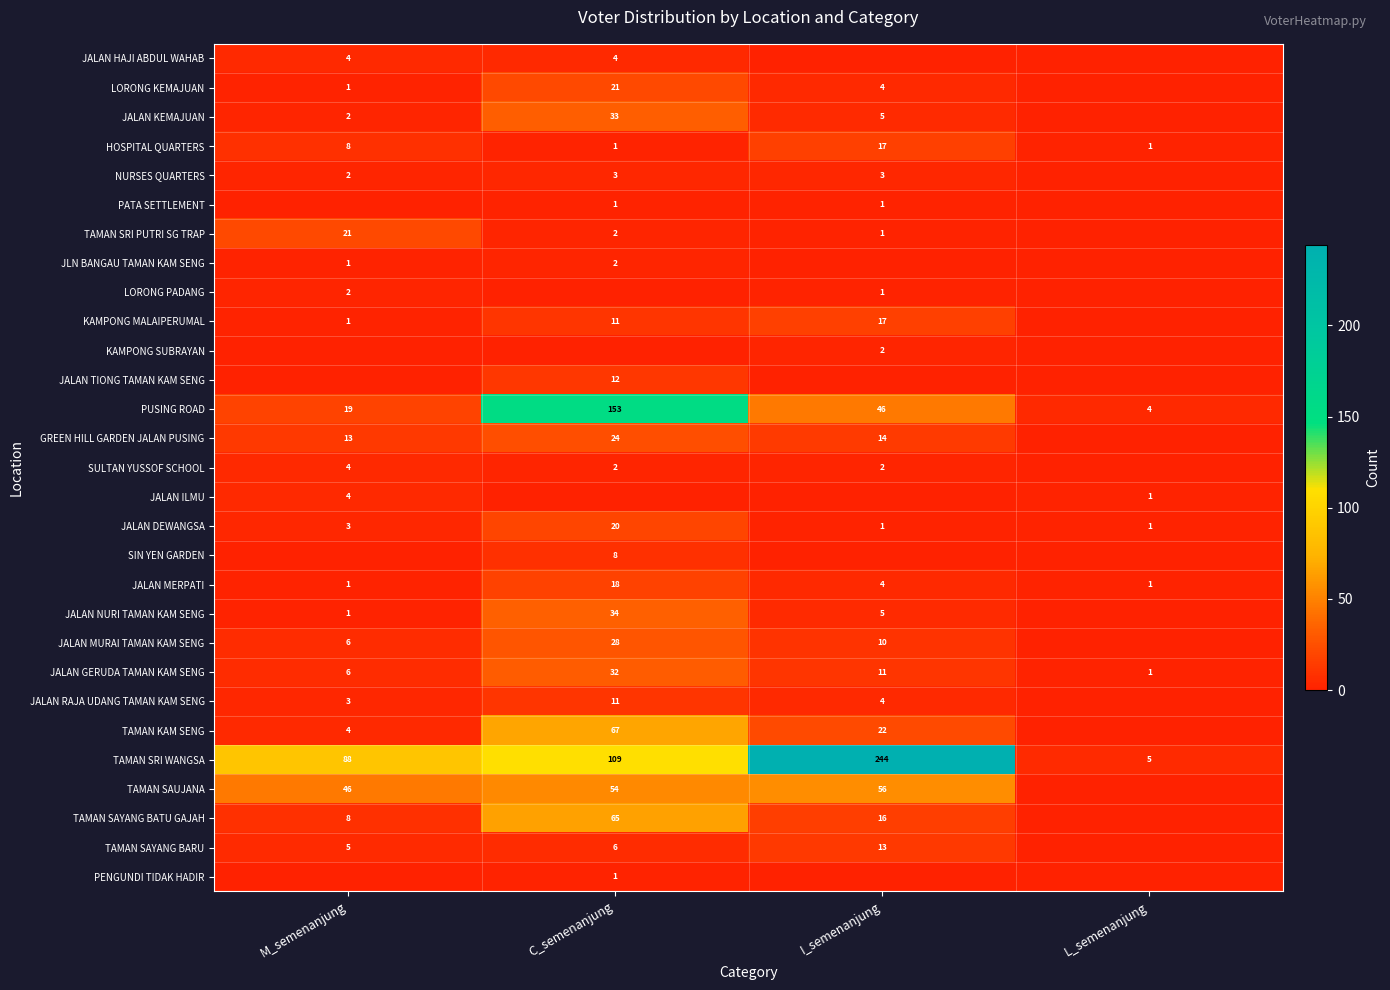

The value of TAMAN SRI WANGSA at C_semenanjung is 175. True or false?

False